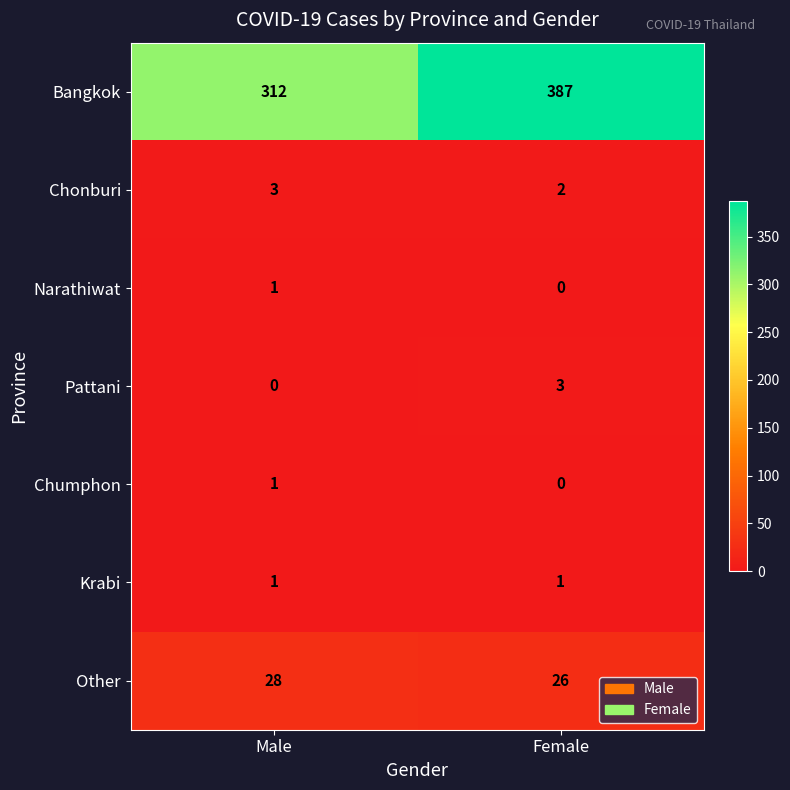

At which label is Chonburi closest to 2?

Female